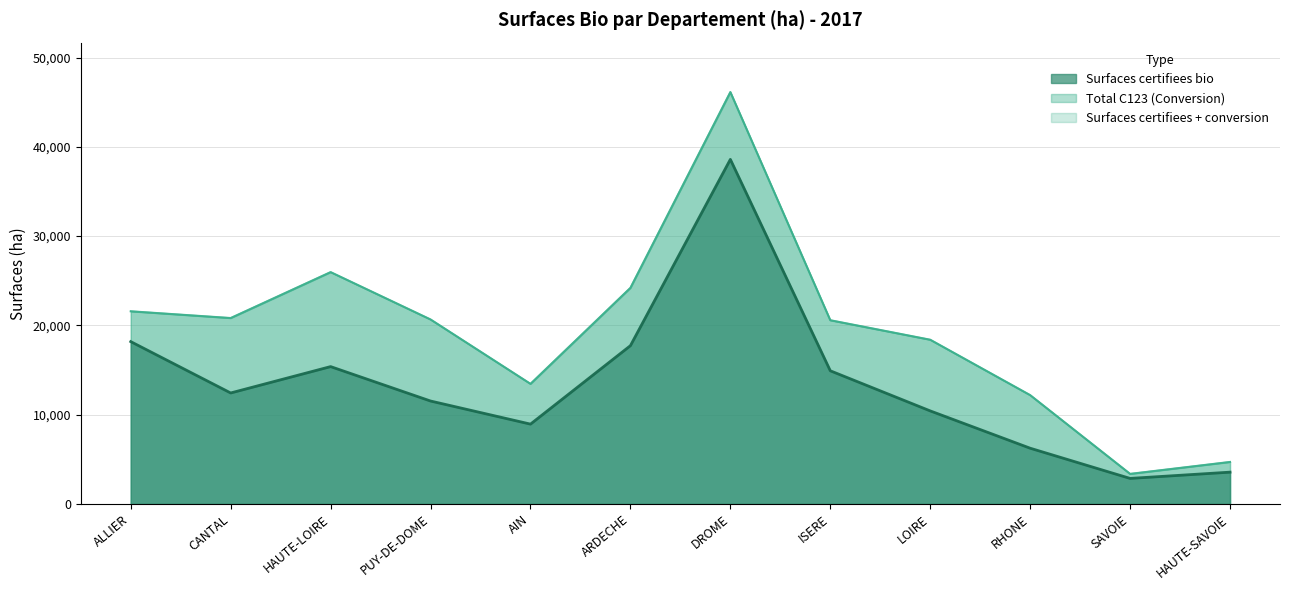

Does the chart have visible grid lines?

Yes